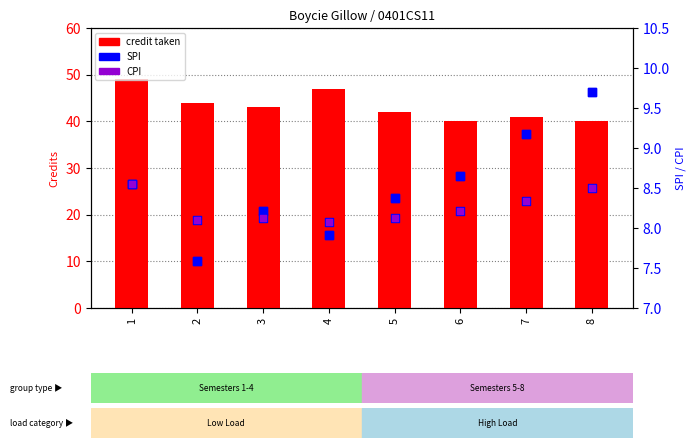

Which series contains the highest Y value?

Semester Credit Taken